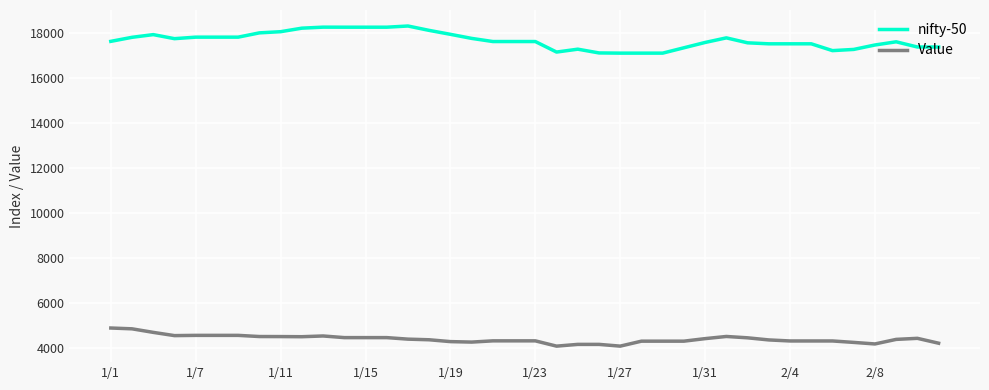

What is the sum of all nifty-50 values?

706732